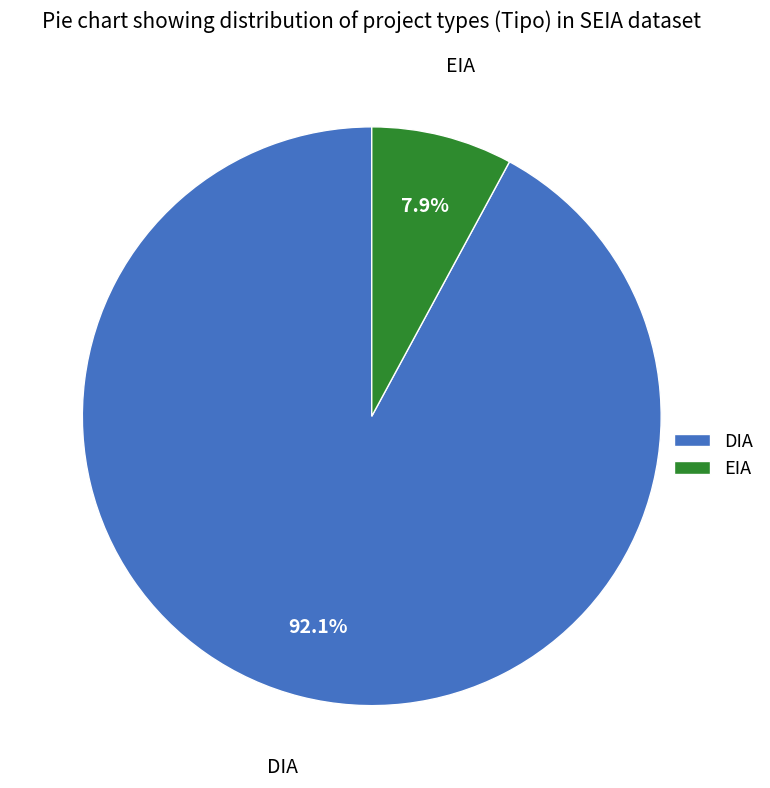

Is the sum of EIA and DIA greater than half?

Yes